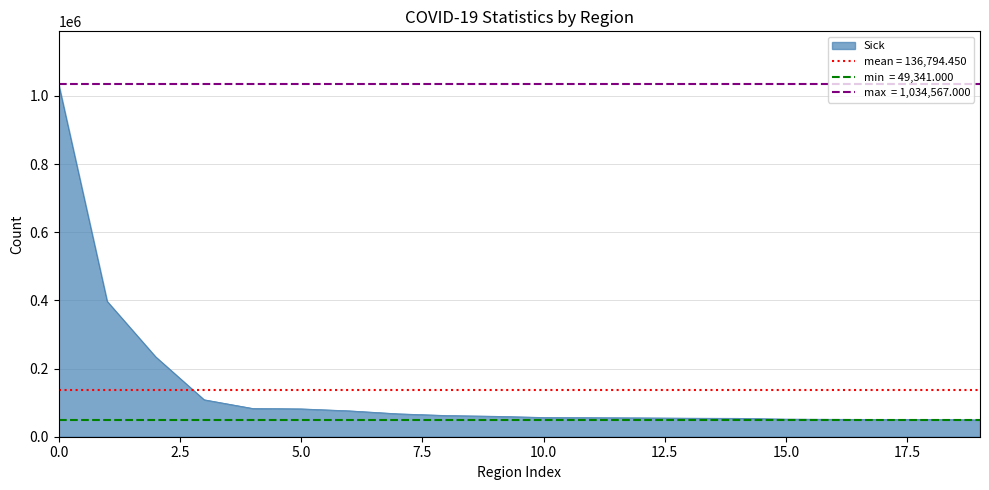

What is the maximum value shown in the chart?

1034567